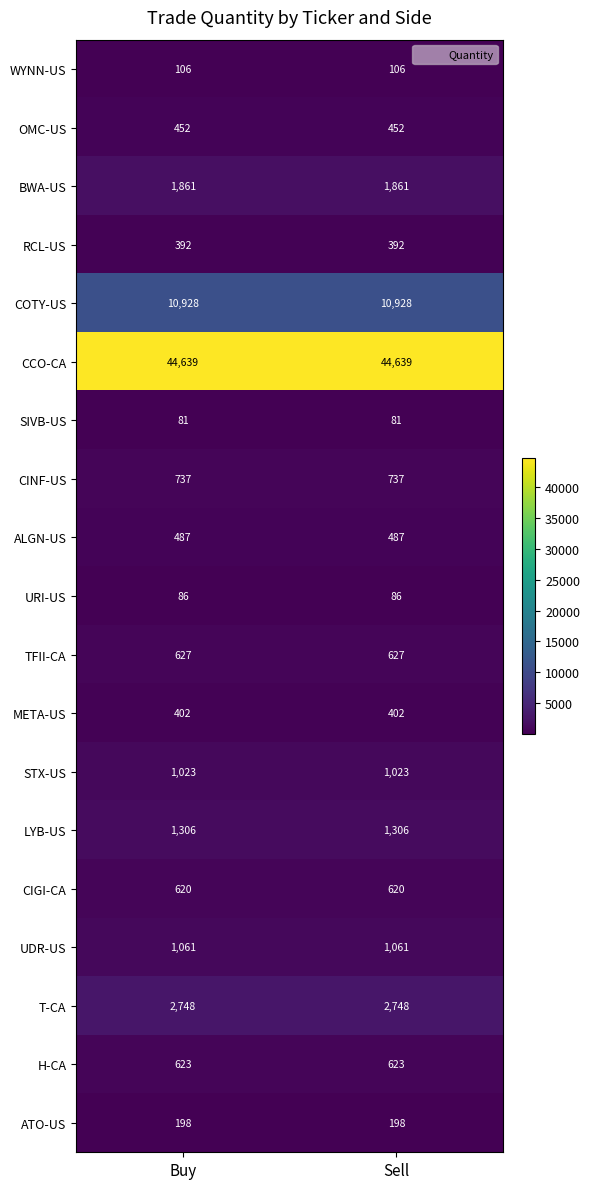

Count the number of categories in the chart.

2